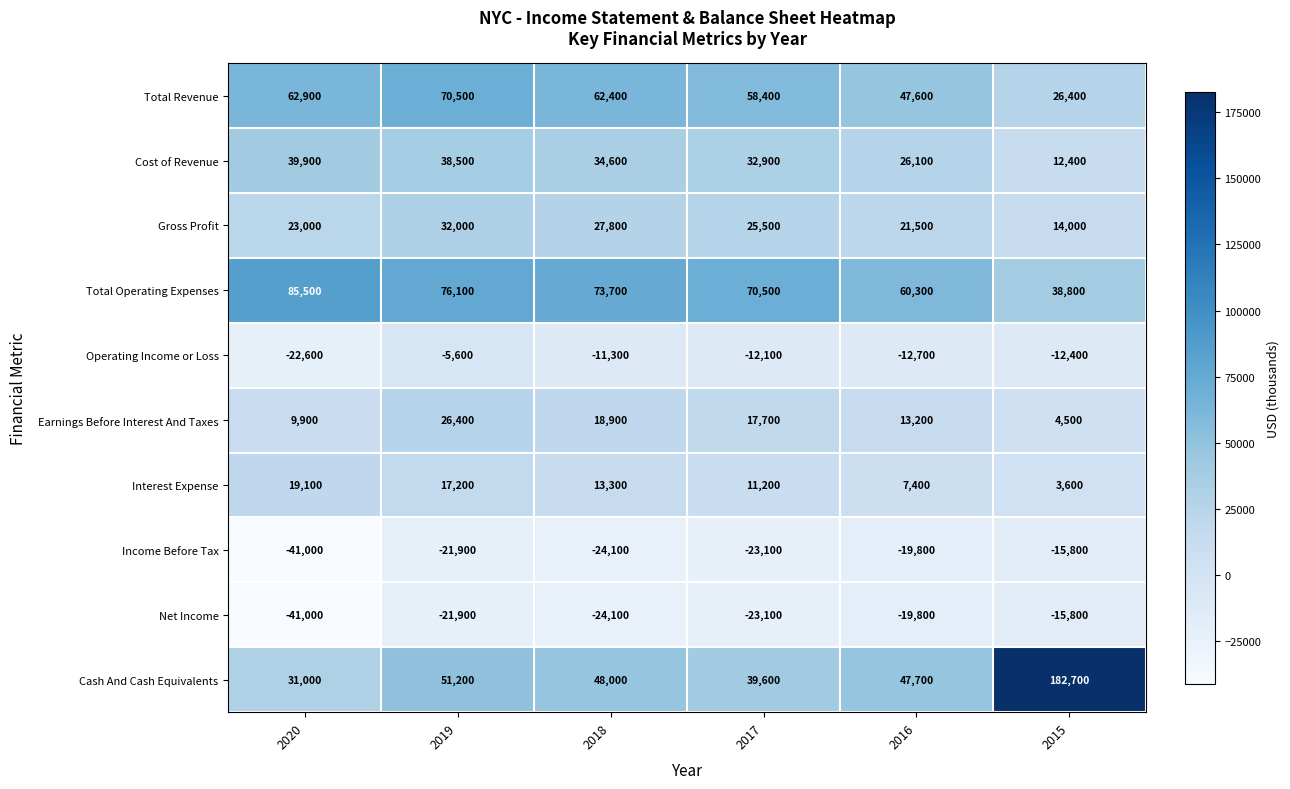

Which label corresponds to the smallest value in the chart?

2020